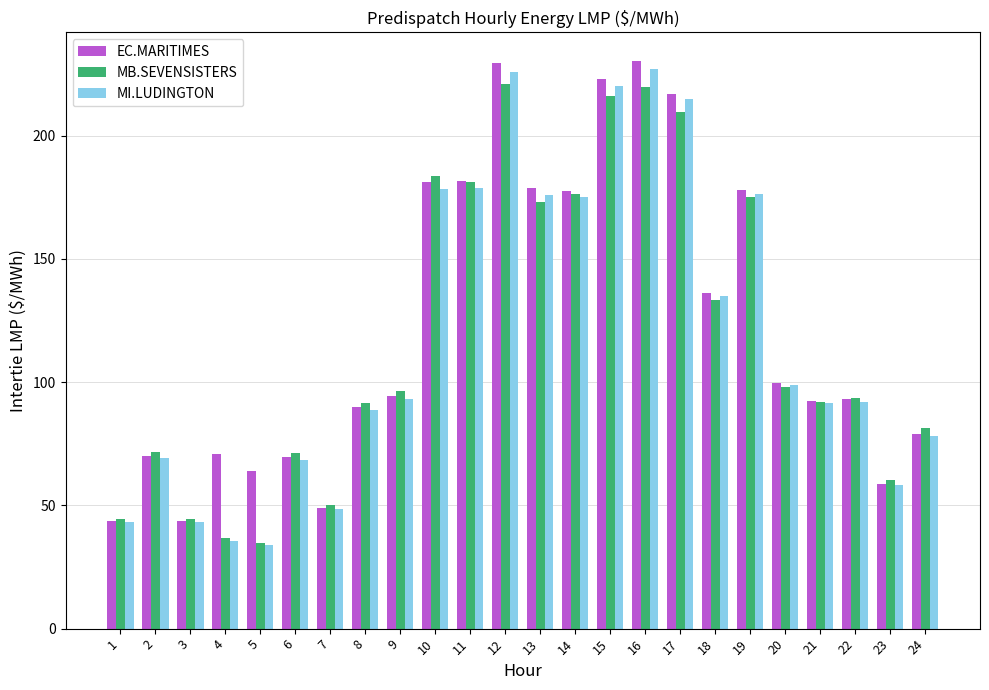

What is the sum of the MB.SEVENSISTERS values at 12 and 21?

313.1